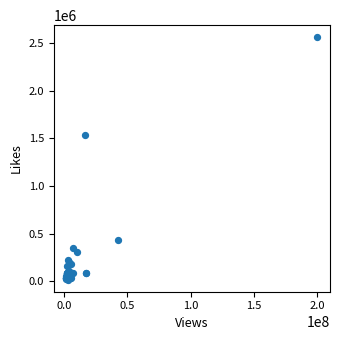

What Y value in the scatter plot is closest to 1287993?

1530449